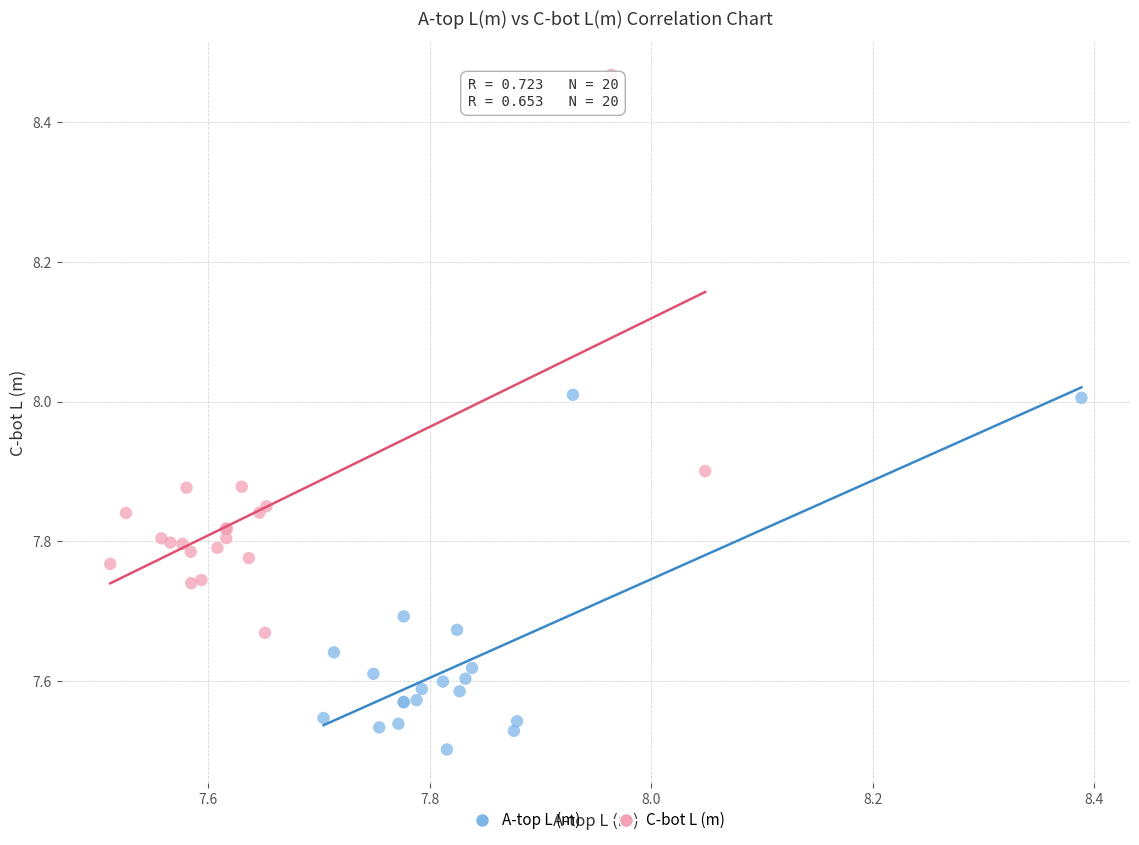

Which series reaches the minimum Y coordinate?

A-top L (m)